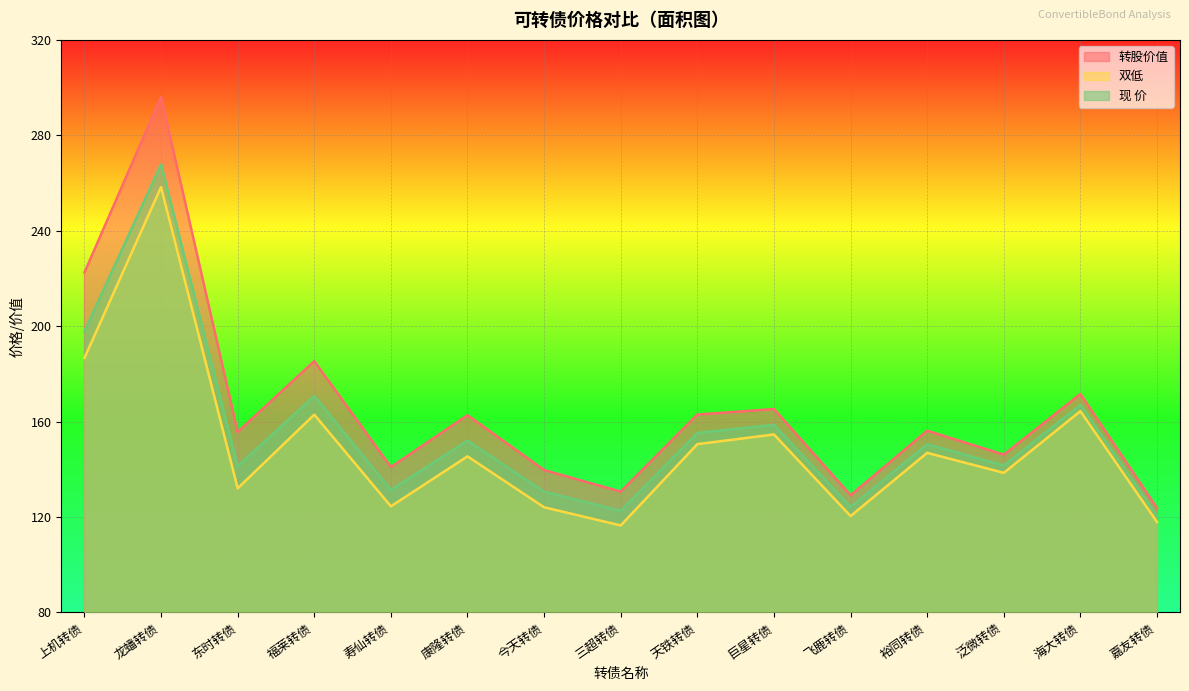

The 转股价值 series shows 296.1 at 龙蟠转债. True or false?

True